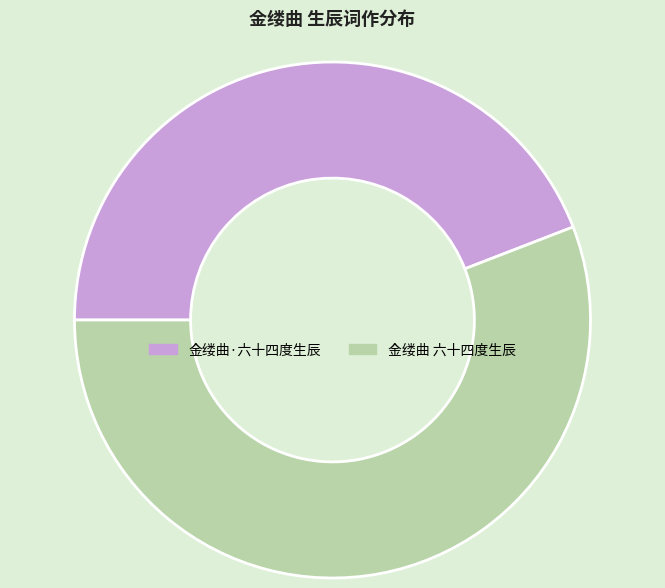

Rank the categories by value from highest to lowest.

金缕曲 六十四度生辰, 金缕曲·六十四度生辰